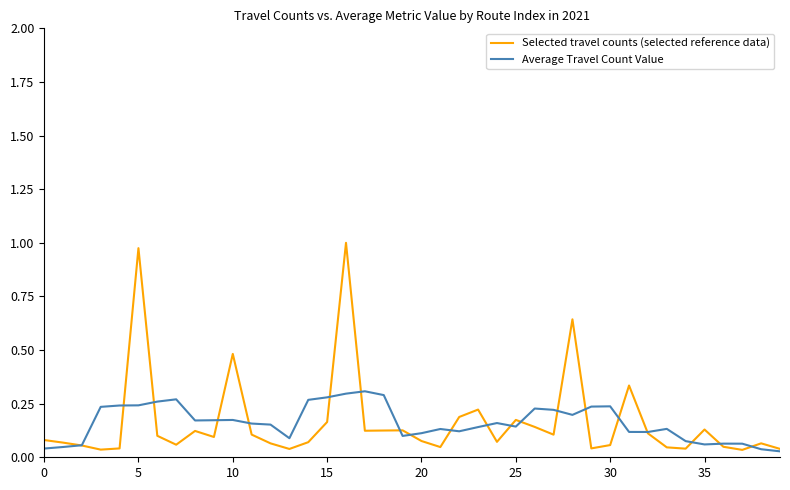

Which series has the widest spread of values?

Selected travel counts (selected reference data)